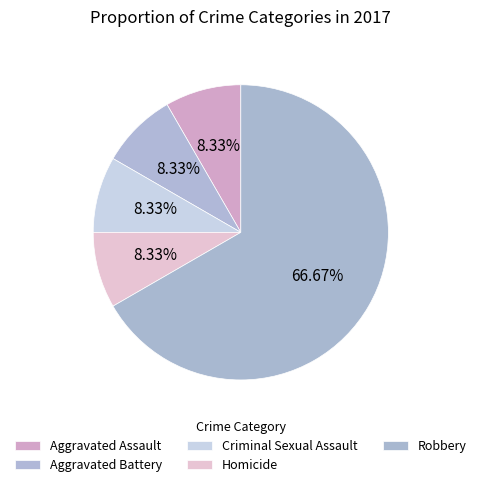

What percentage do Aggravated Battery and Robbery together represent?

75.0%